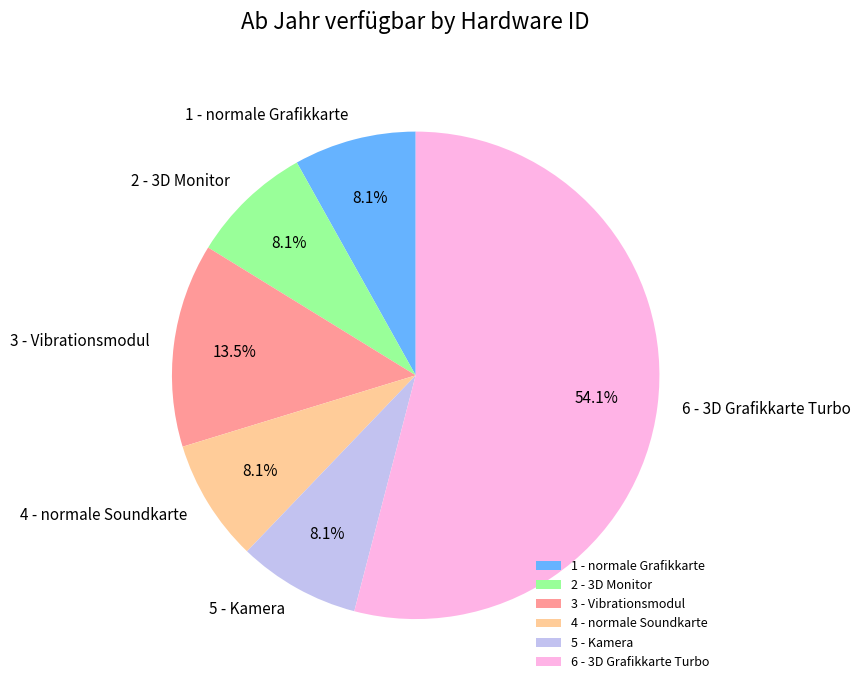

Is it true that 4 - normale Soundkarte is 3% of the pie?

False